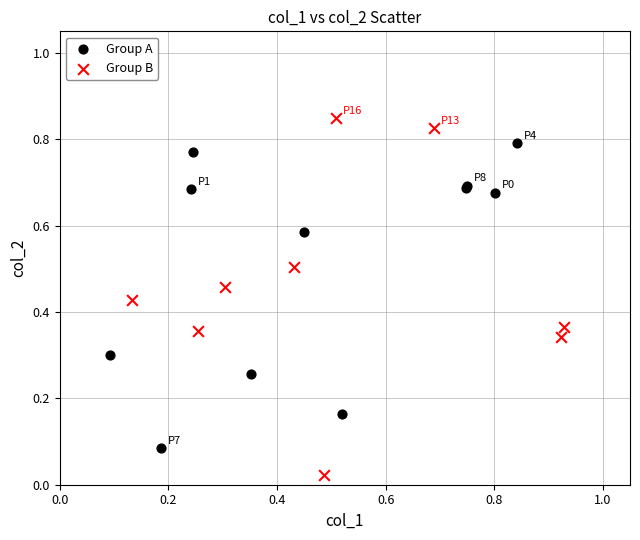

What are all the series names shown in the legend?

Group A, Group B